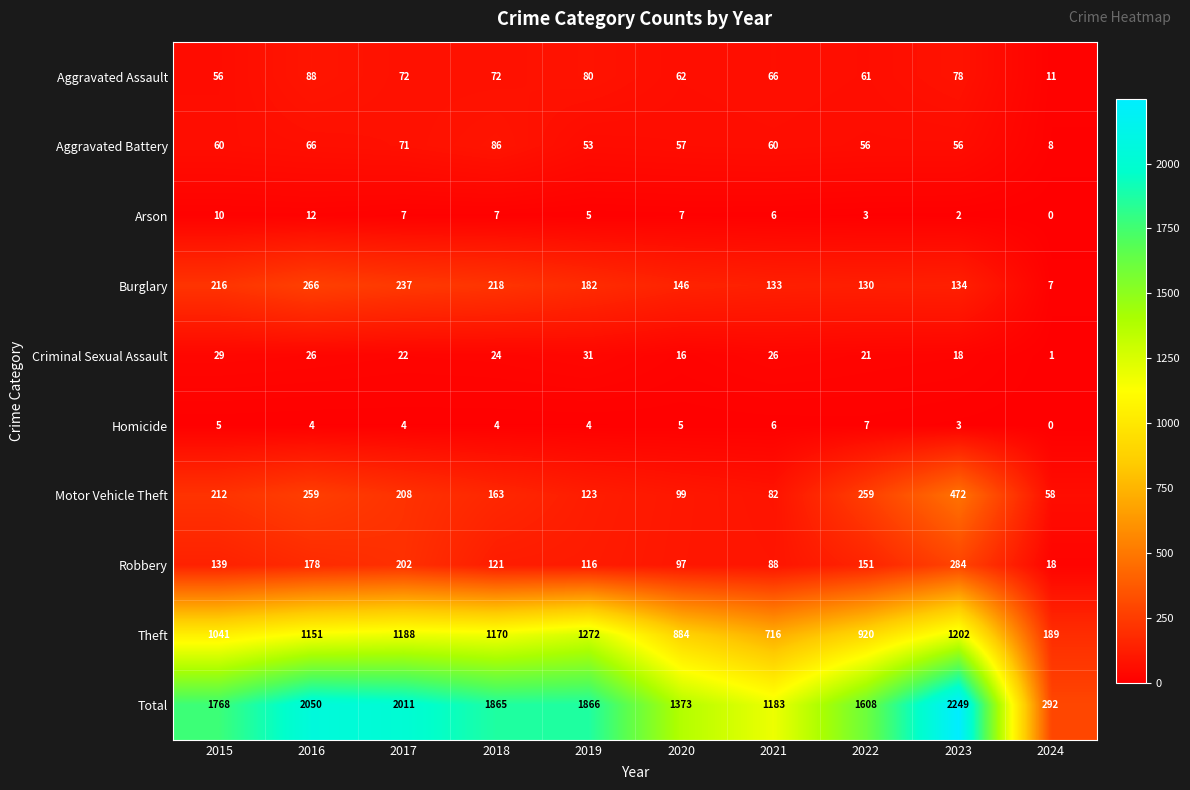

What is the lowest value of the Burglary series?

7